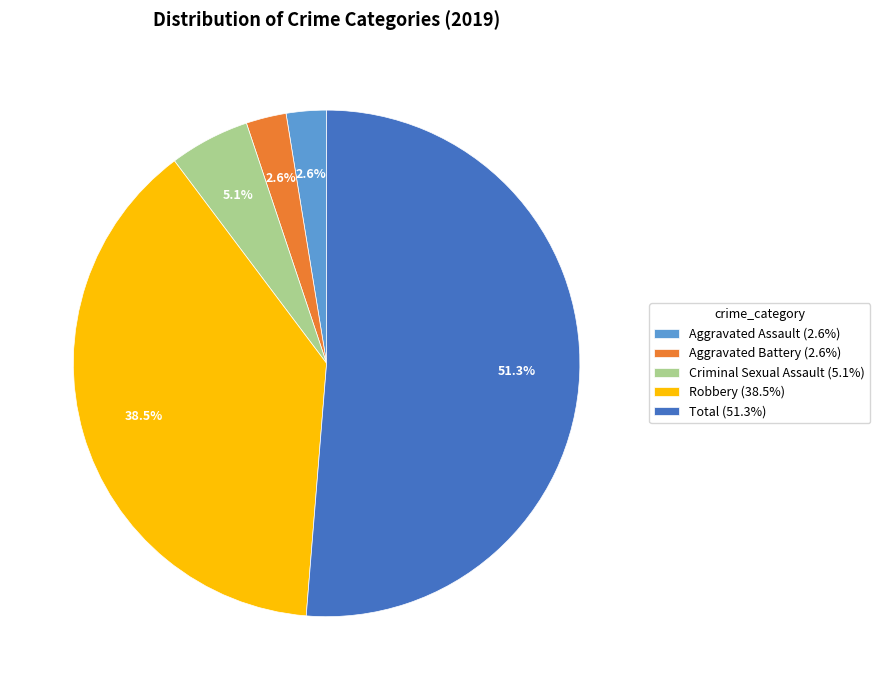

Does Total (51.3%) represent more than half of the total?

Yes